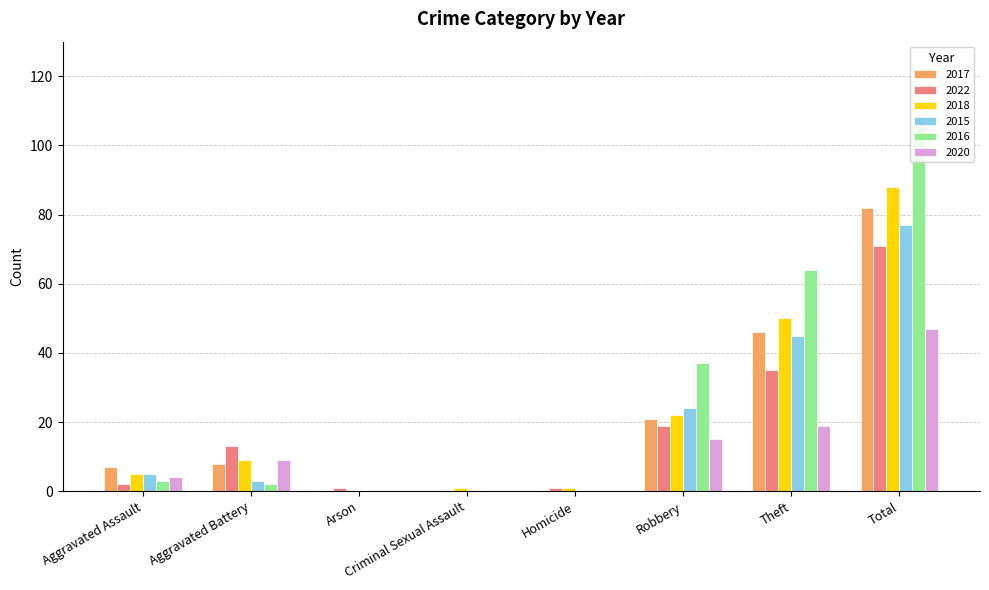

How many groups of bars are there?

8